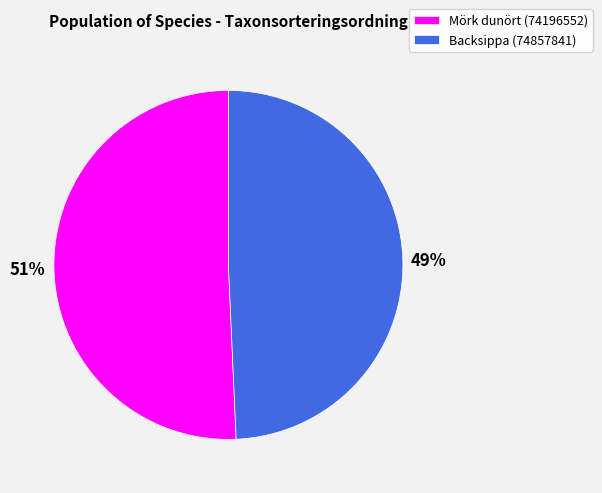

To the nearest percent, what is the combined percentage of Backsippa (74857841) and Mörk dunört (74196552)?

100%